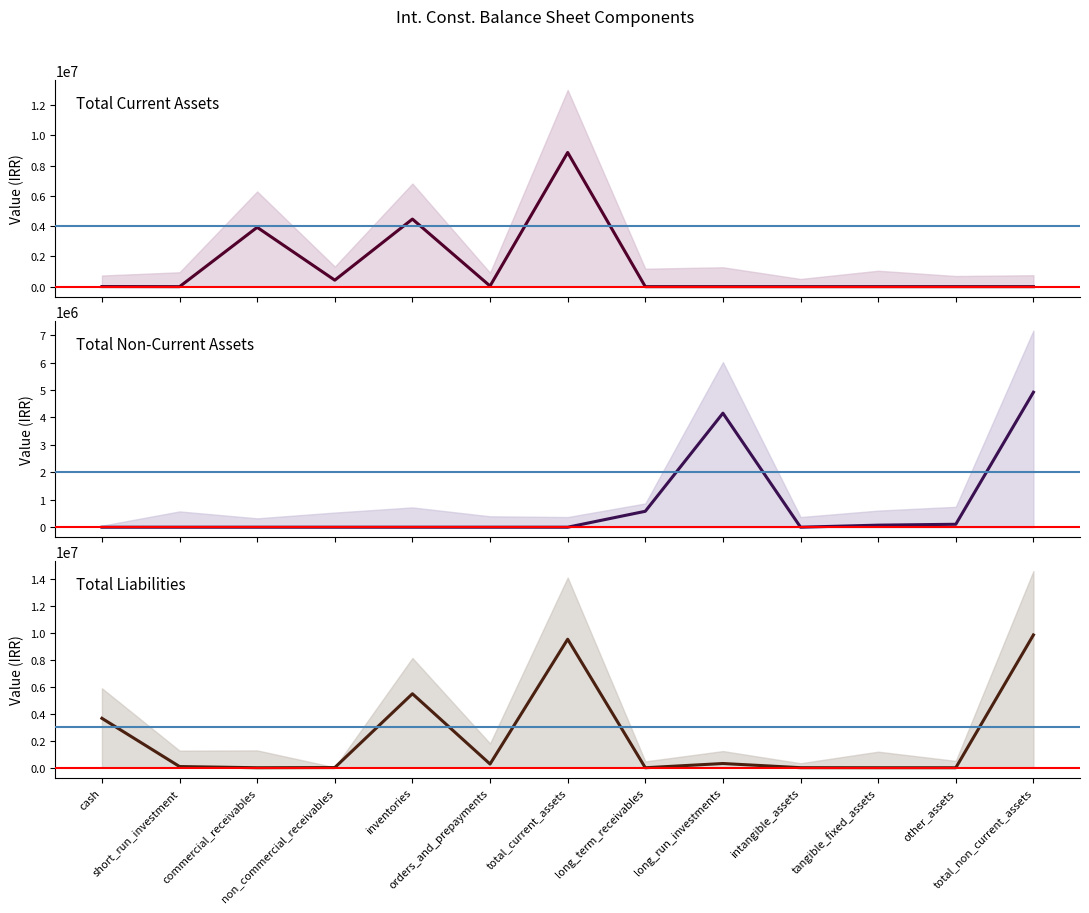

Which series has the largest total across all categories?

Total Liabilities